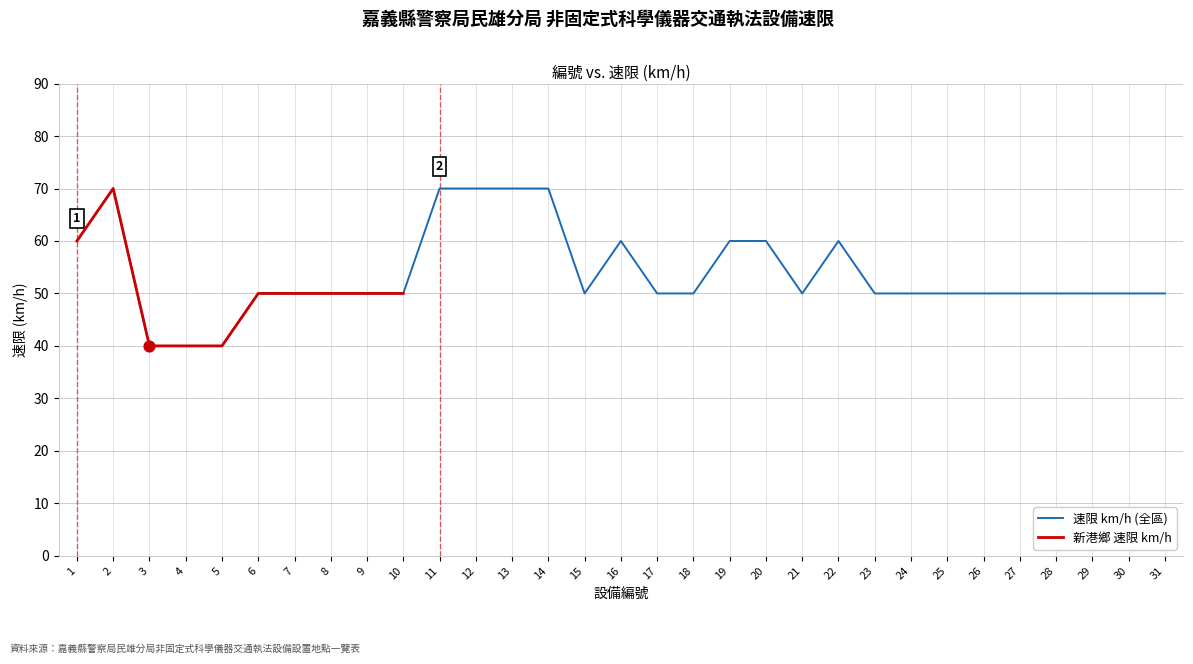

What is the ratio of the value at 24 to the value at 25?

1.0